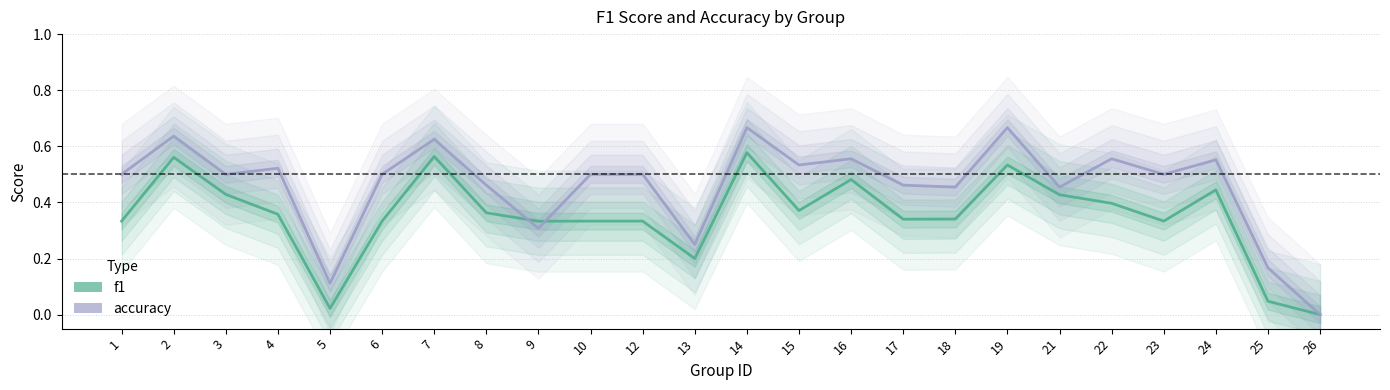

List the series in order of their overall mean, highest first.

accuracy, f1